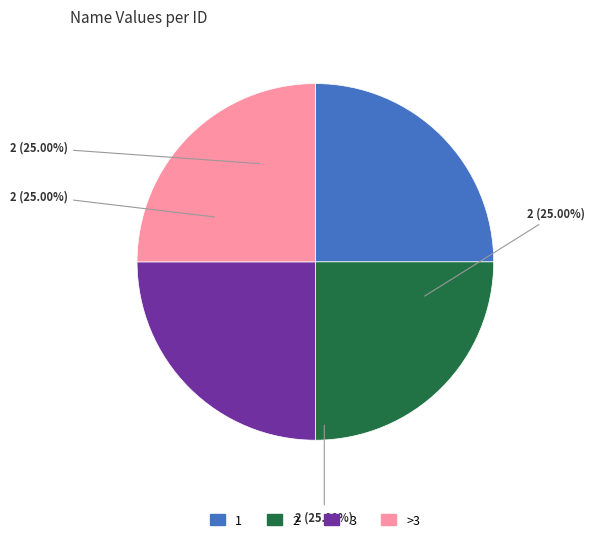

What is the ratio of the value at >3 to the value at 2?

1.0